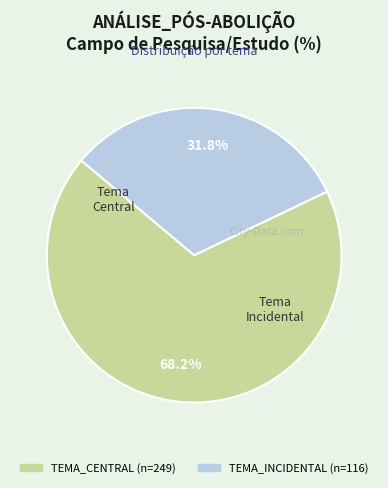

Which slice is the largest?

TEMA_CENTRAL